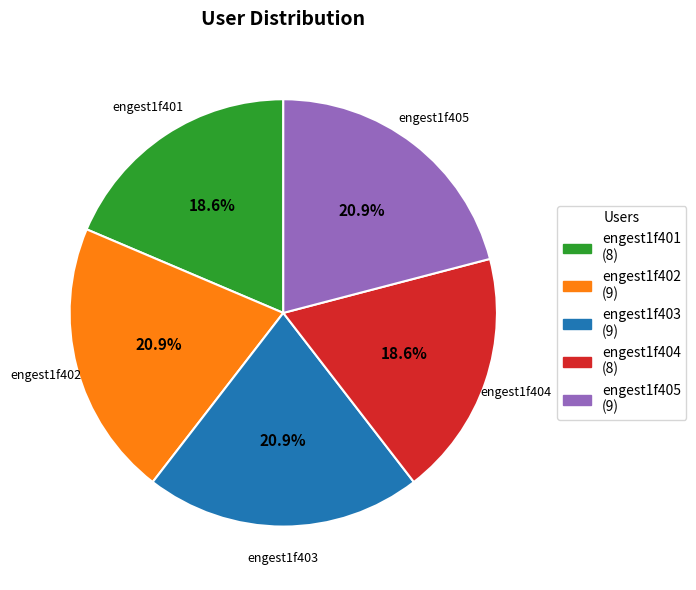

How much of the chart is everything except engest1f402?

79.1%